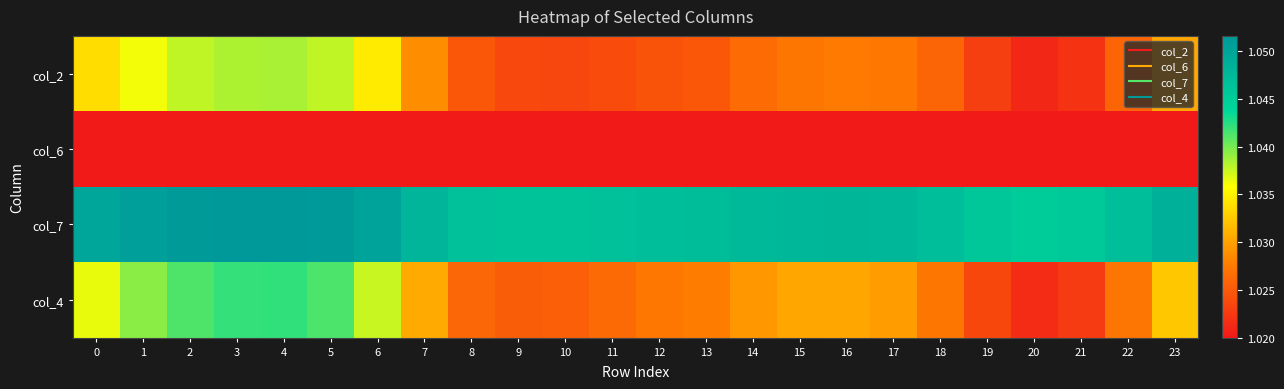

Which label corresponds to the smallest value in the chart?

12